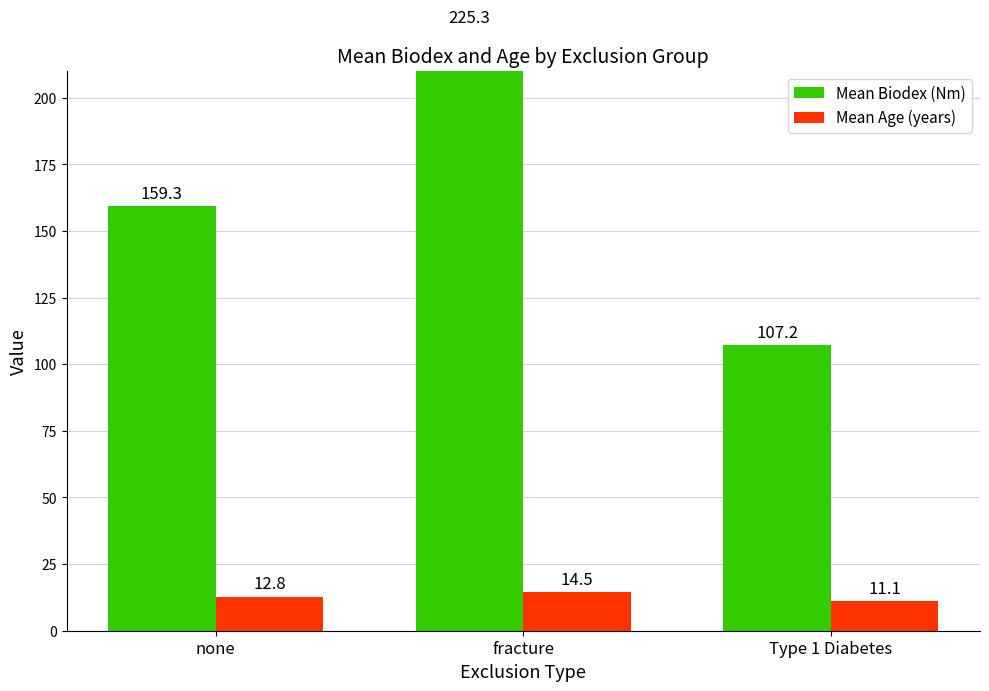

The value of Mean Age (years) at Type 1 Diabetes is 11.1. True or false?

True